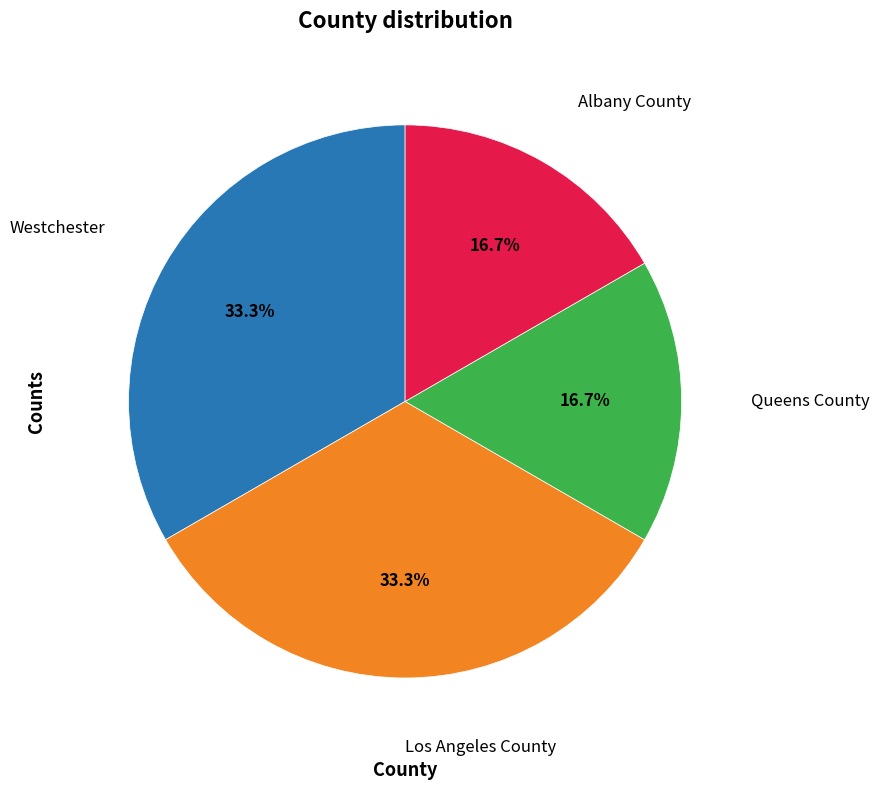

Does Westchester represent more than half of the total?

No